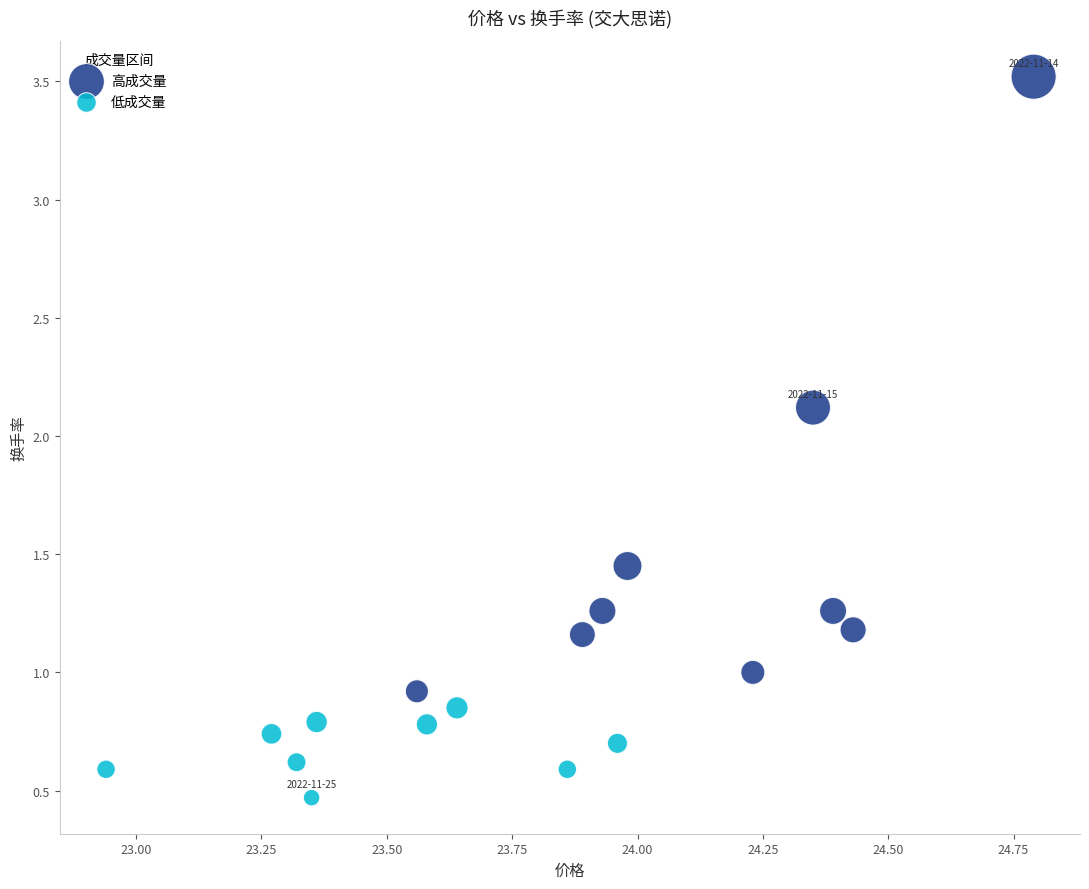

Which series has the widest spread of Y values?

高成交量